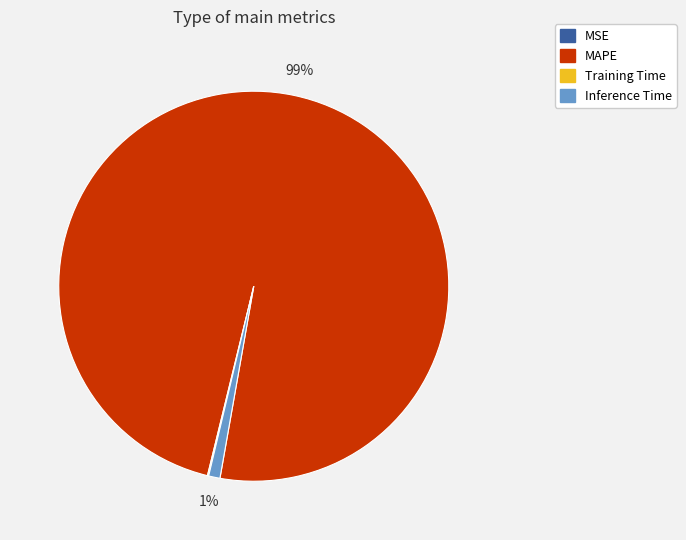

Does MAPE represent more than half of the total?

Yes